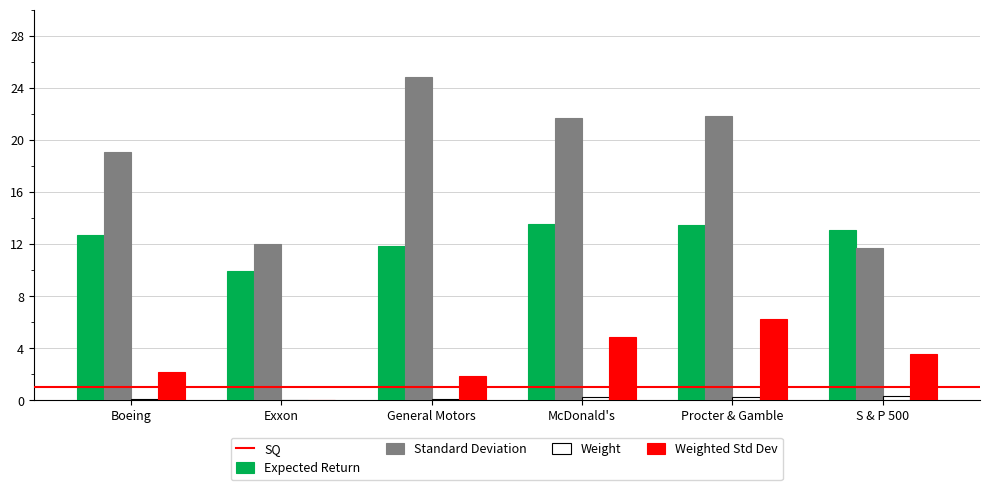

At which label is Expected Return closest to 11?

General Motors